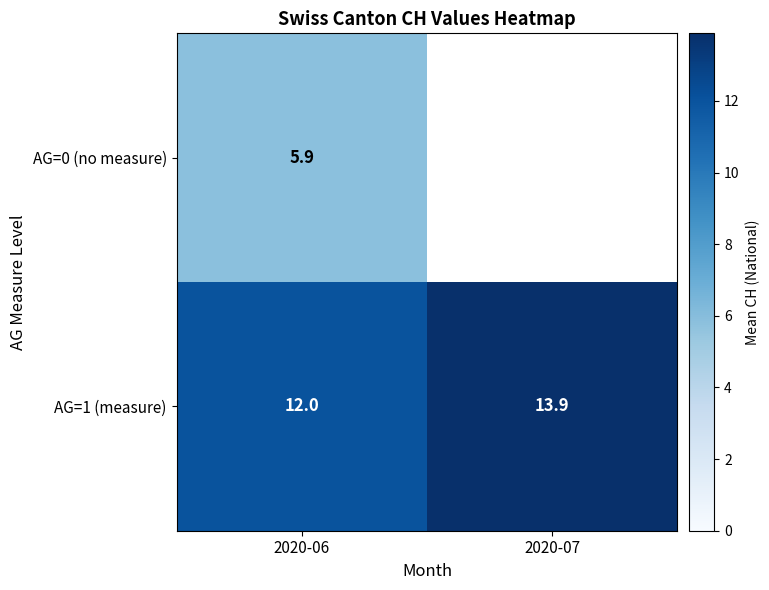

How many values in the AG=1 (measure) series exceed 13?

1